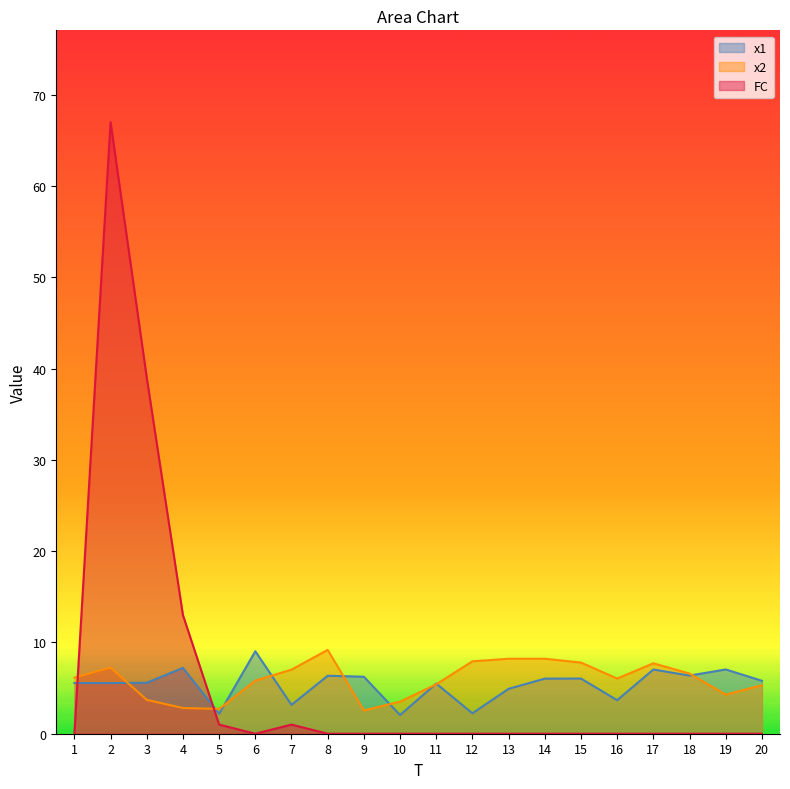

Is it true that FC equals 0.0 at 17?

True